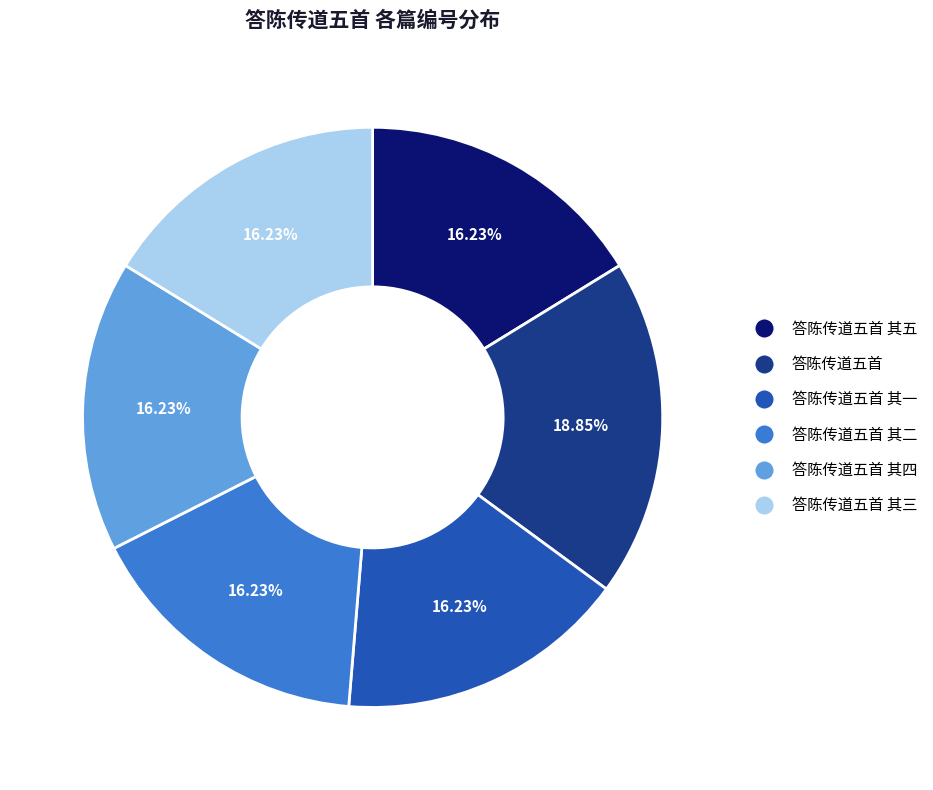

Is there any slice that represents more than half of the pie?

No